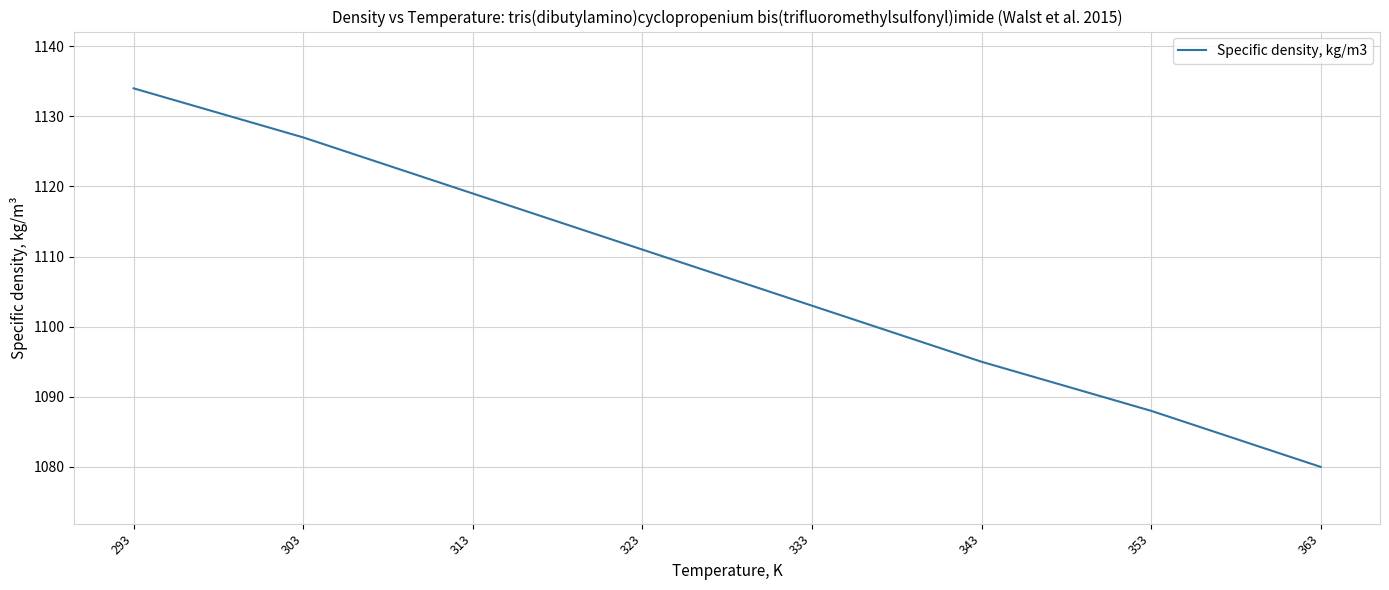

Approximately how many times larger is the value at 353 compared to 303?

1.0